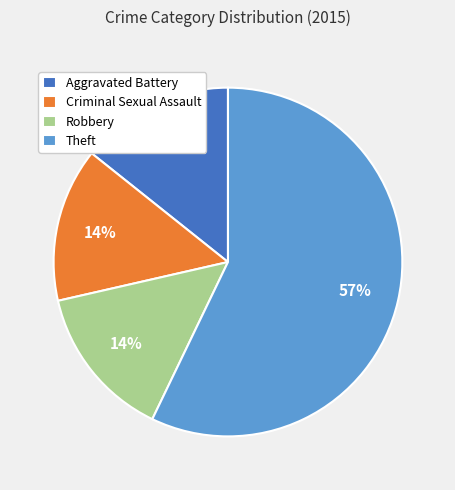

Approximately how many times larger is the value at Criminal Sexual Assault compared to Robbery?

1.0